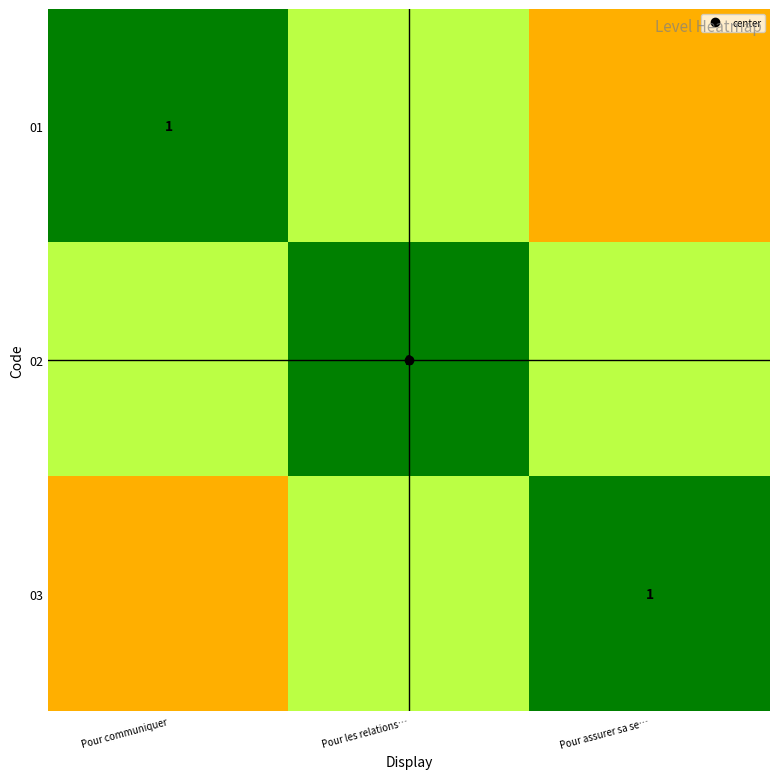

What is the difference between the maximum and minimum values in the 01 series?

0.7